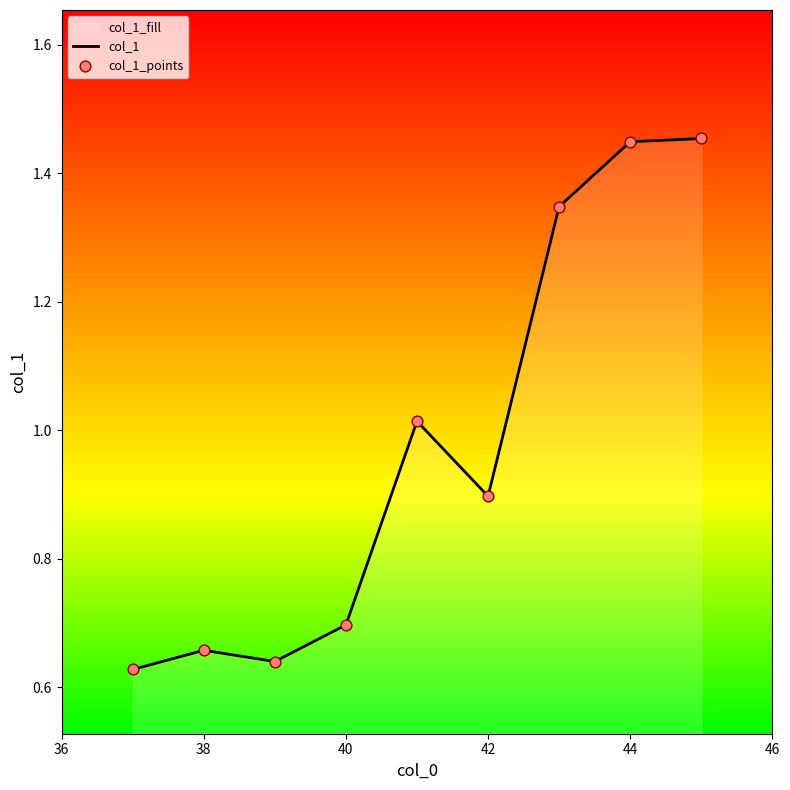

At how many categories does at least one series exceed 0?

9